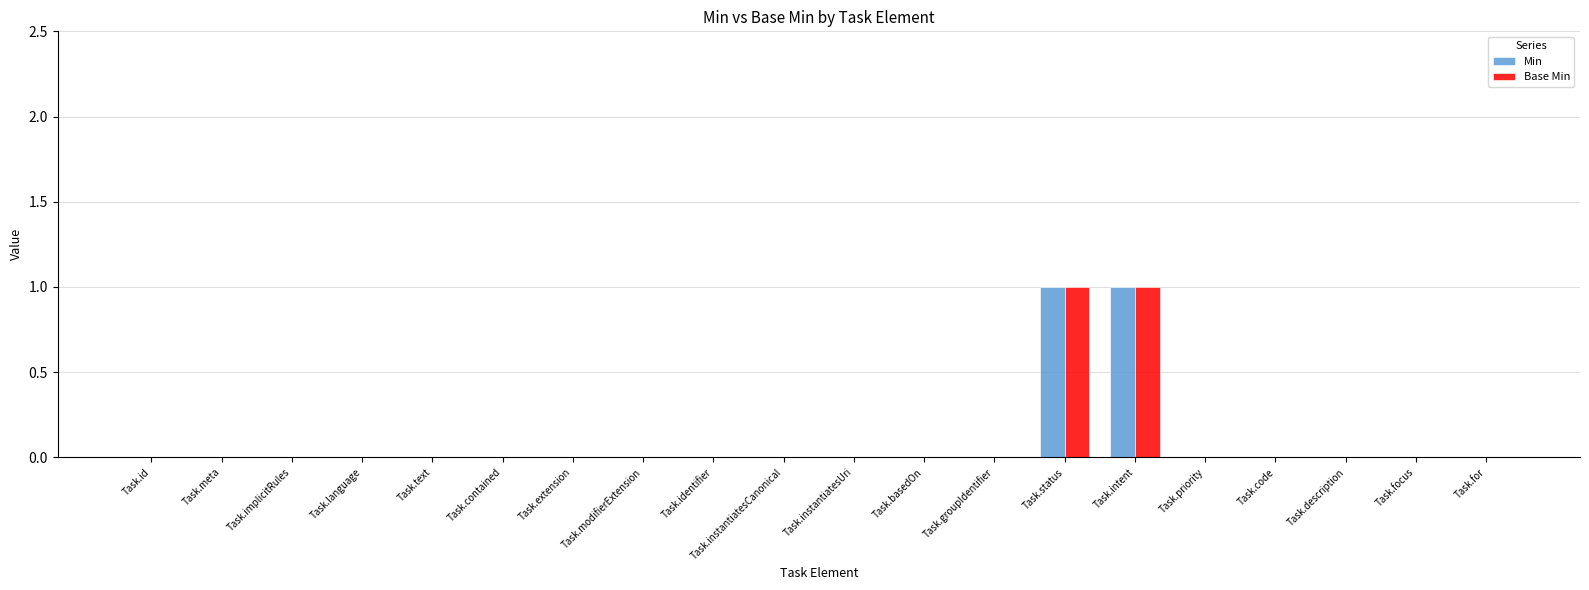

The value of Min at Task.intent is 1. True or false?

True